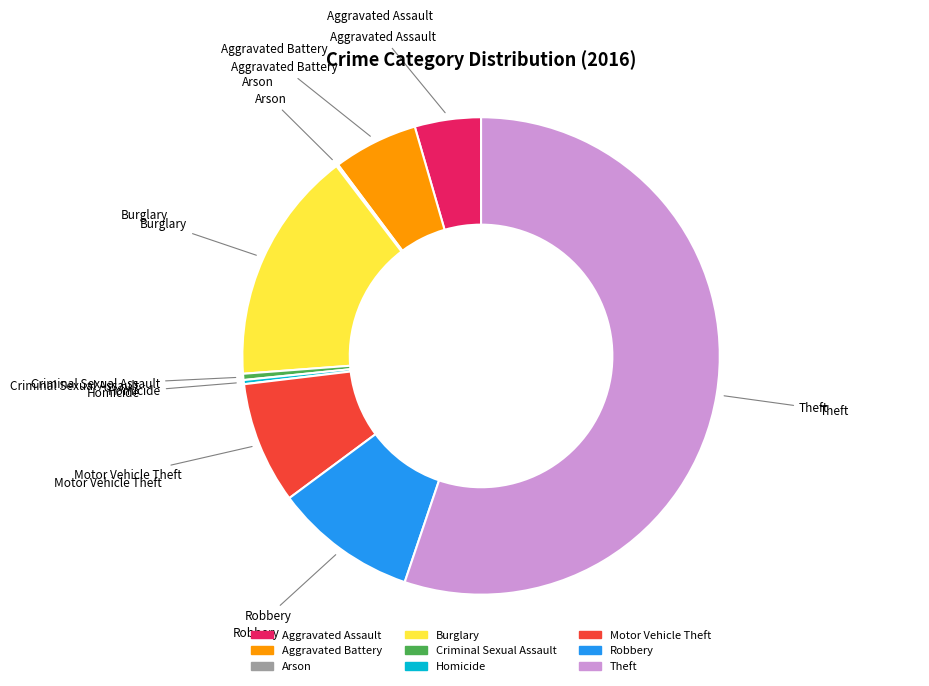

Does Aggravated Assault represent more than half of the total?

No